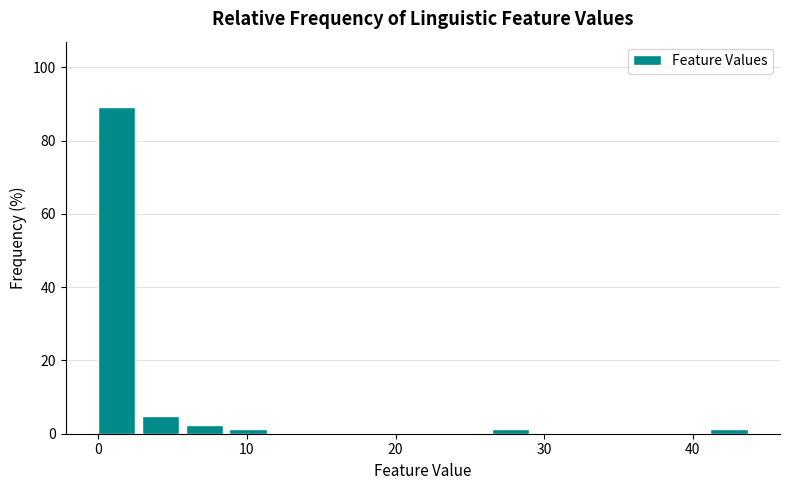

Read against the x-axis, roughly where is the centre of the tallest bar?

1